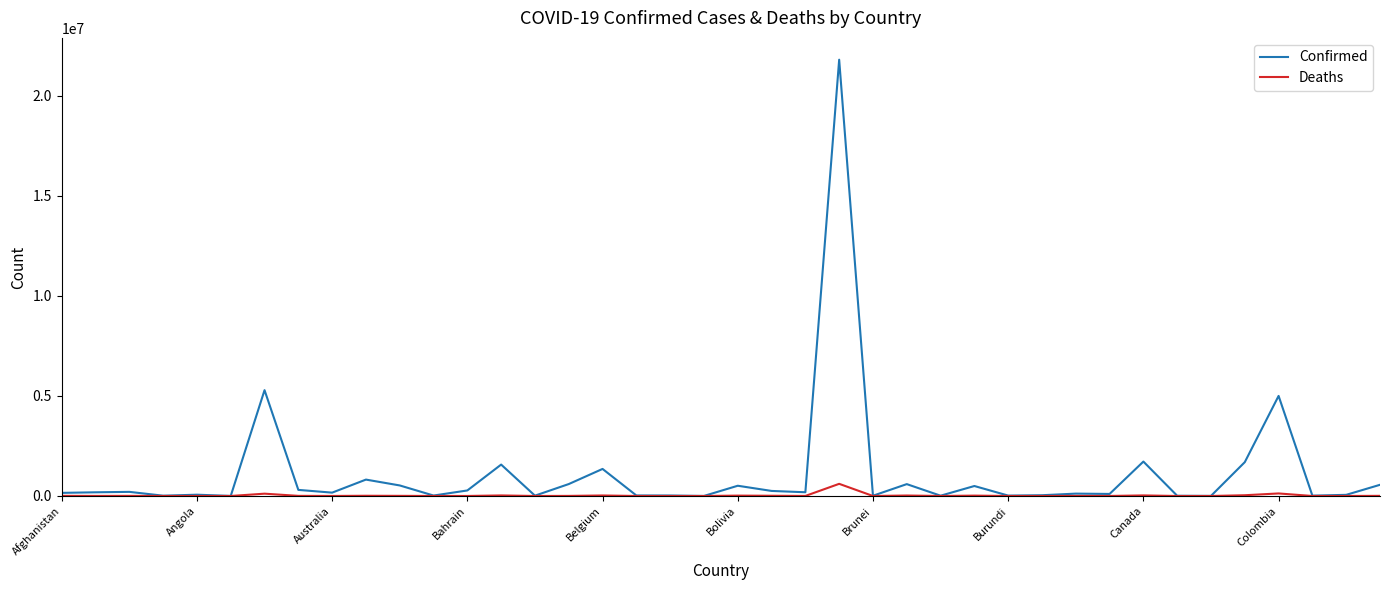

Which series has the largest total across all categories?

Confirmed